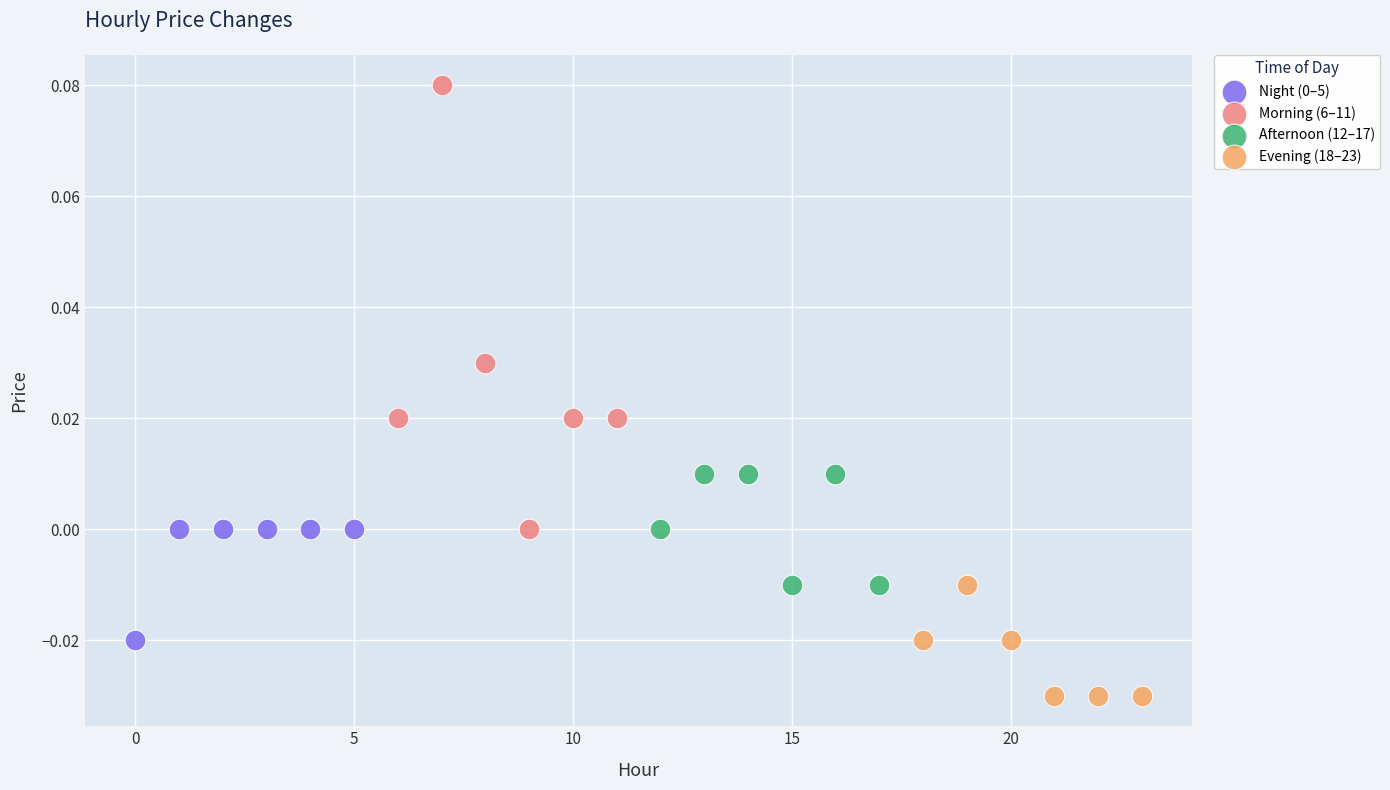

Which series reaches the maximum Y coordinate?

Morning (6–11)